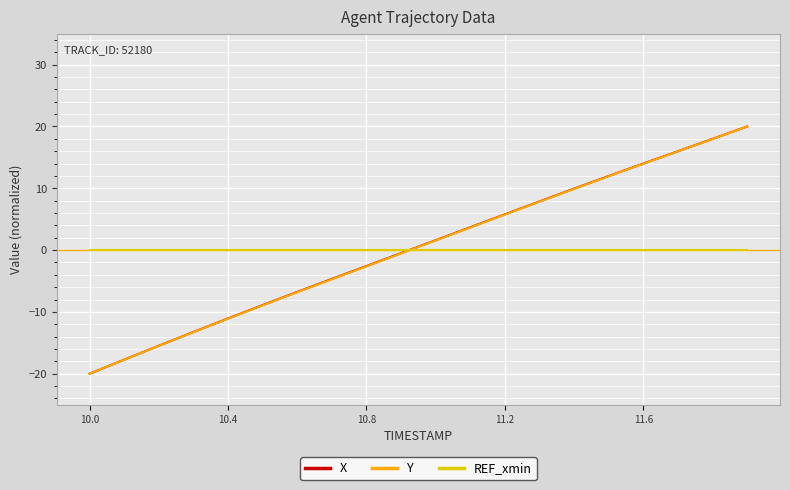

How many times do REF_xmin and X cross each other?

1